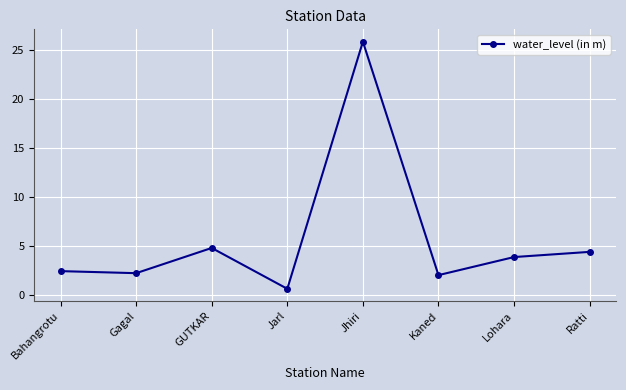

Count the number of categories in the chart.

8